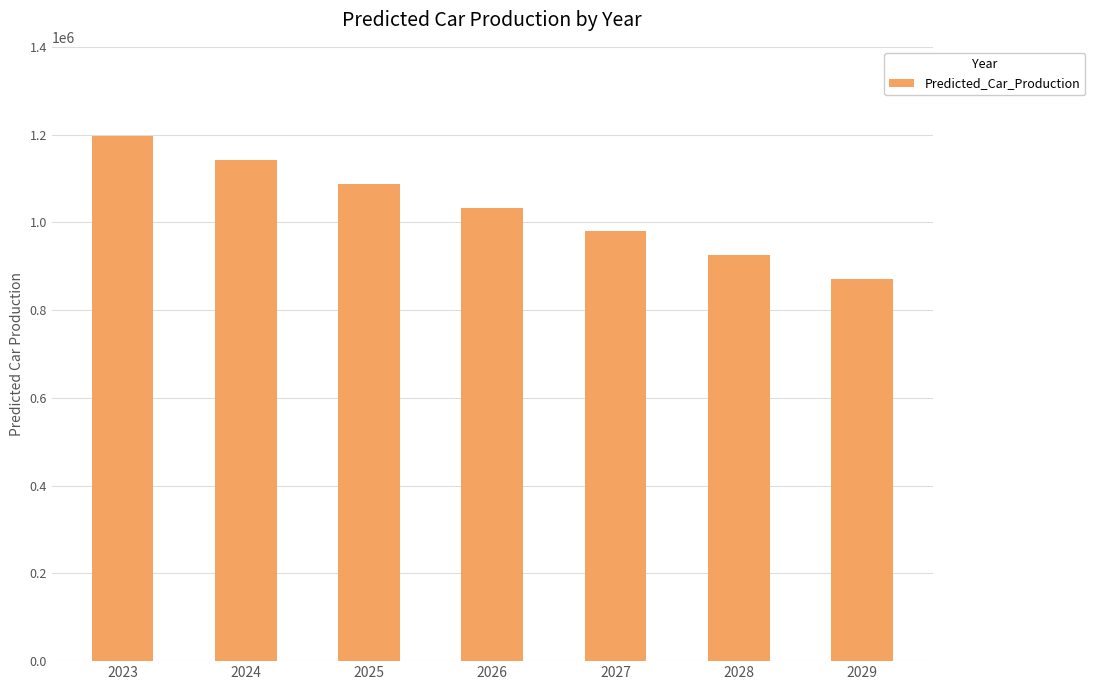

Reading left to right, what are all the values shown in this chart?

2023=1196369.4	2024=1142104.7	2025=1087840.0	2026=1033575.3	2027=979310.6	2028=925045.9	2029=870781.2